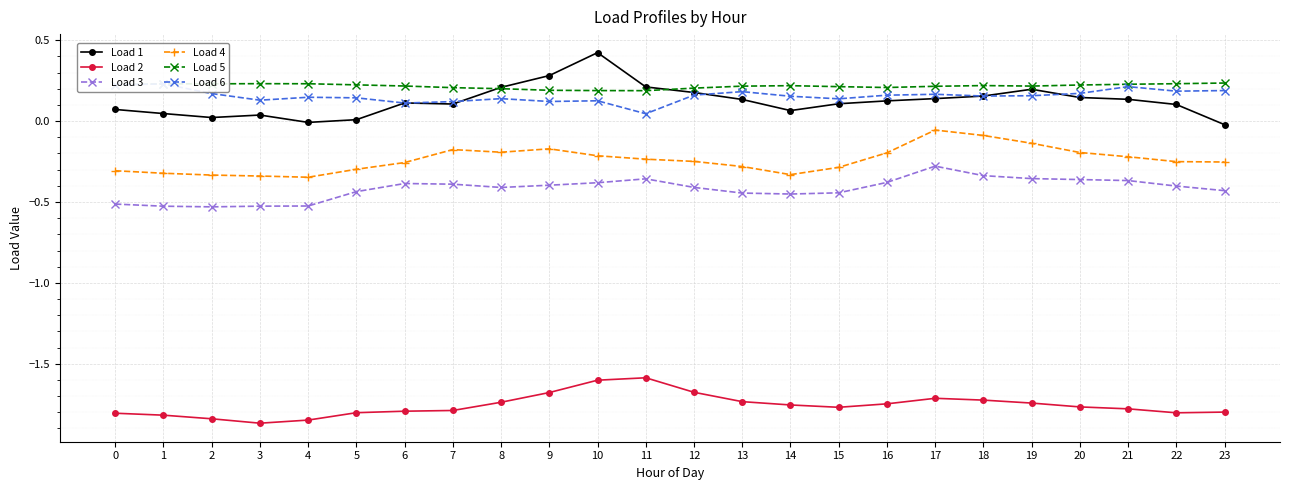

How many lines are shown in the chart?

6